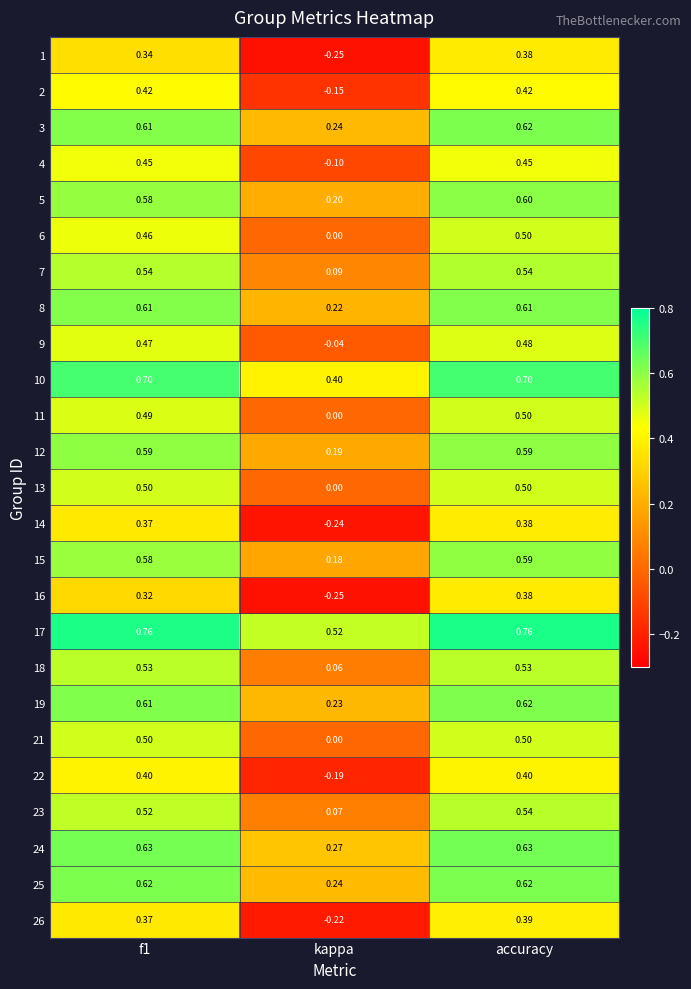

Is the value of 1 at f1 greater than the value of 9 at f1?

No